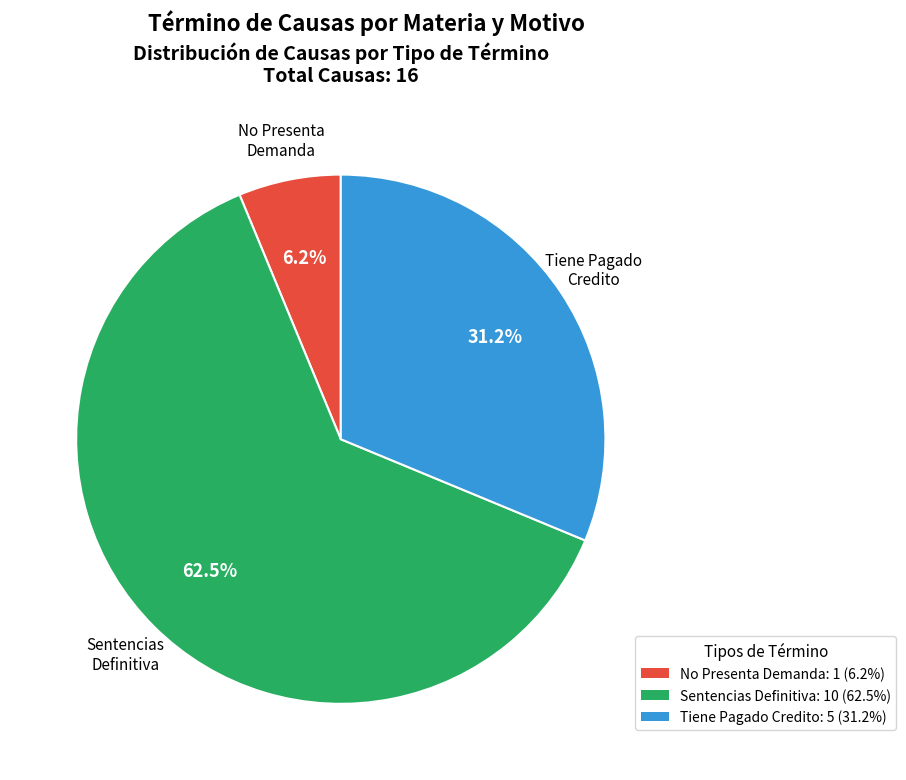

Is No Presenta Demanda the majority of the pie?

No